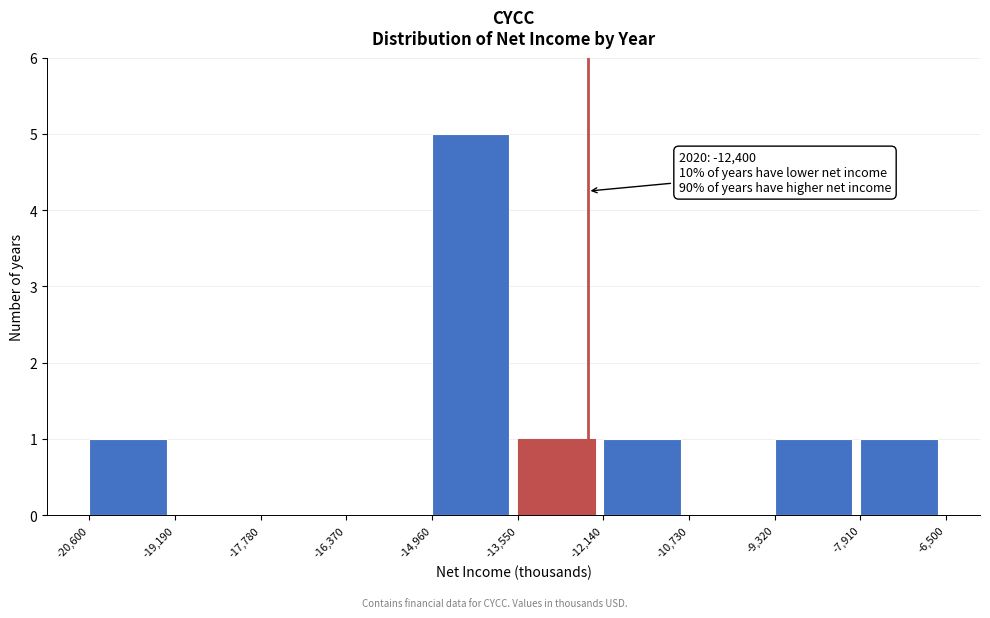

Over which range of the x-axis is the bar tallest?

-14,960 to -13,550